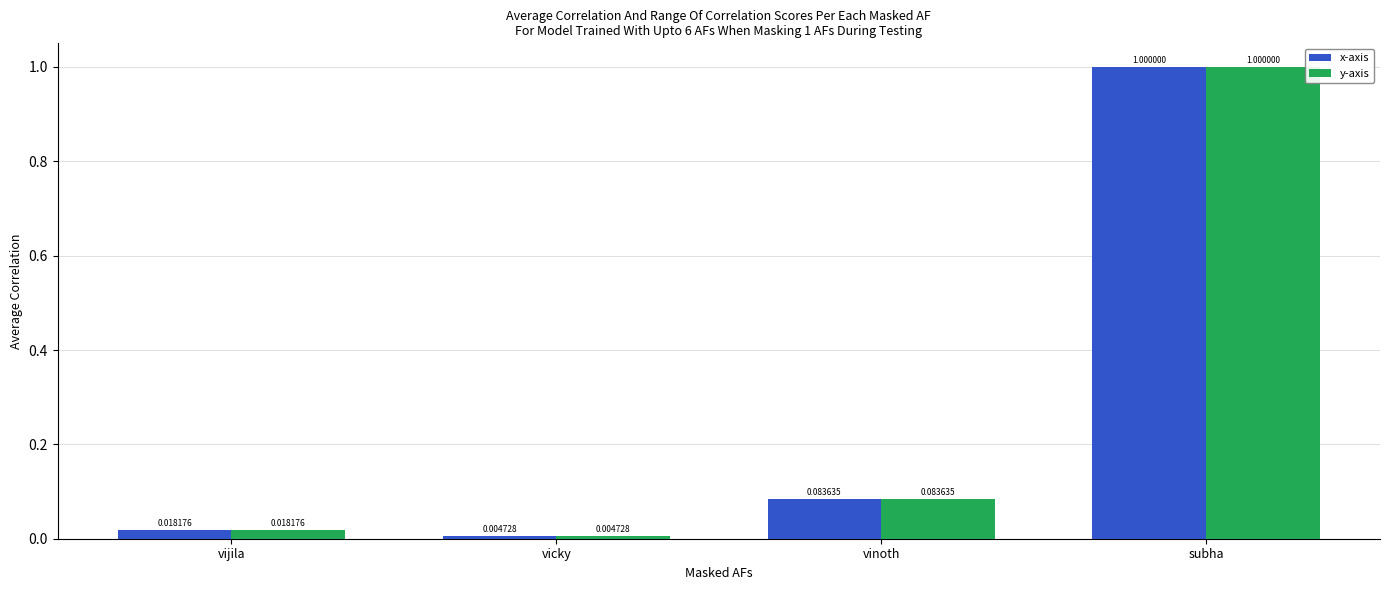

Does the chart contain any negative values?

No